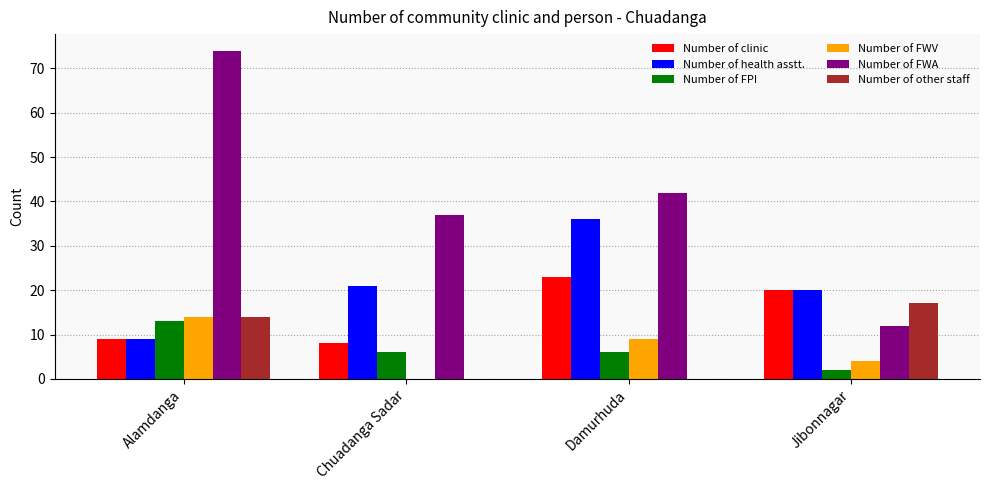

Count the number of categories in the chart.

4